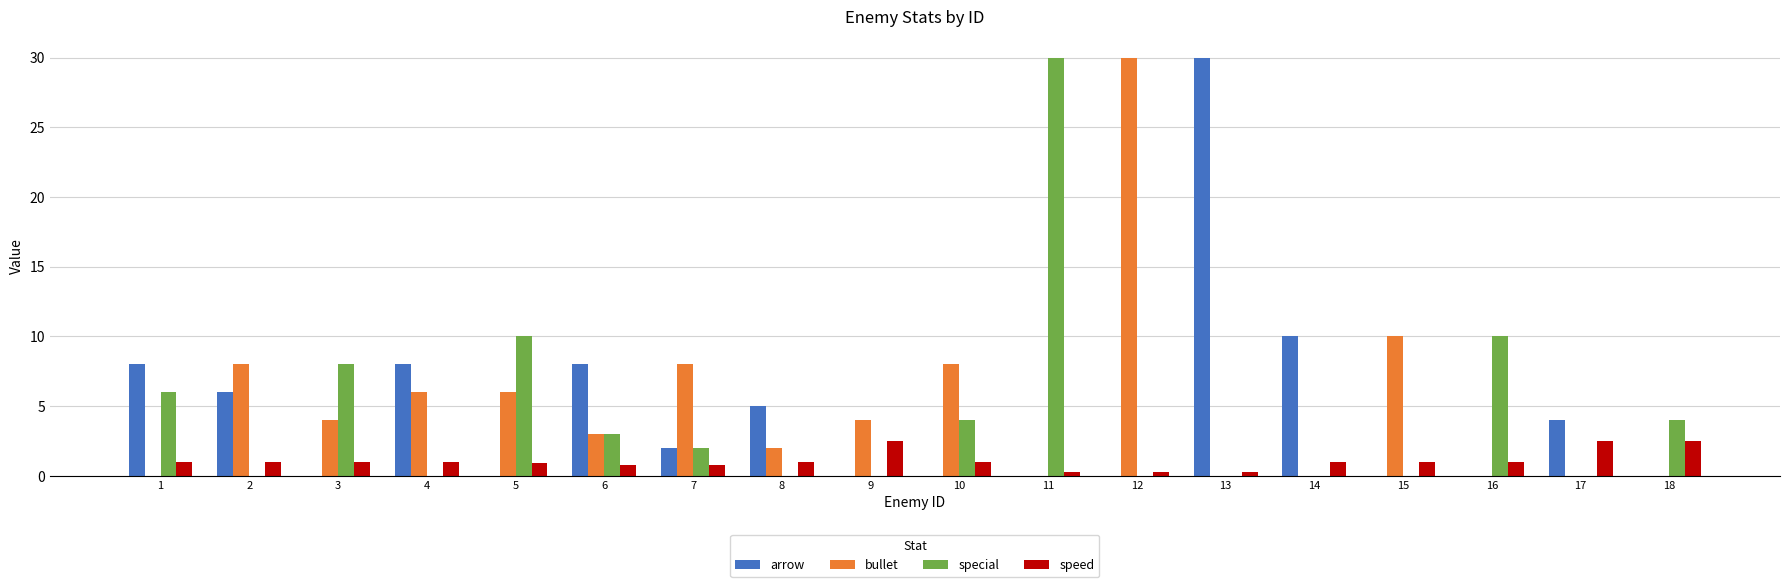

Which series changed the most between 11 and 17?

special